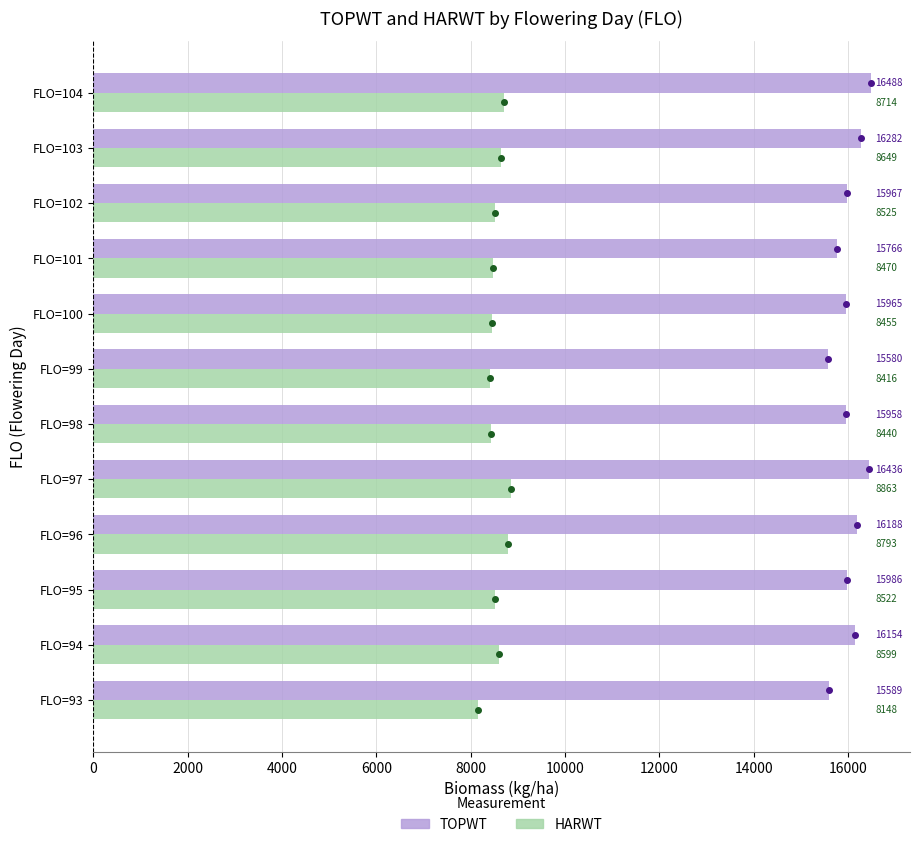

What is the maximum value for TOPWT?

16488